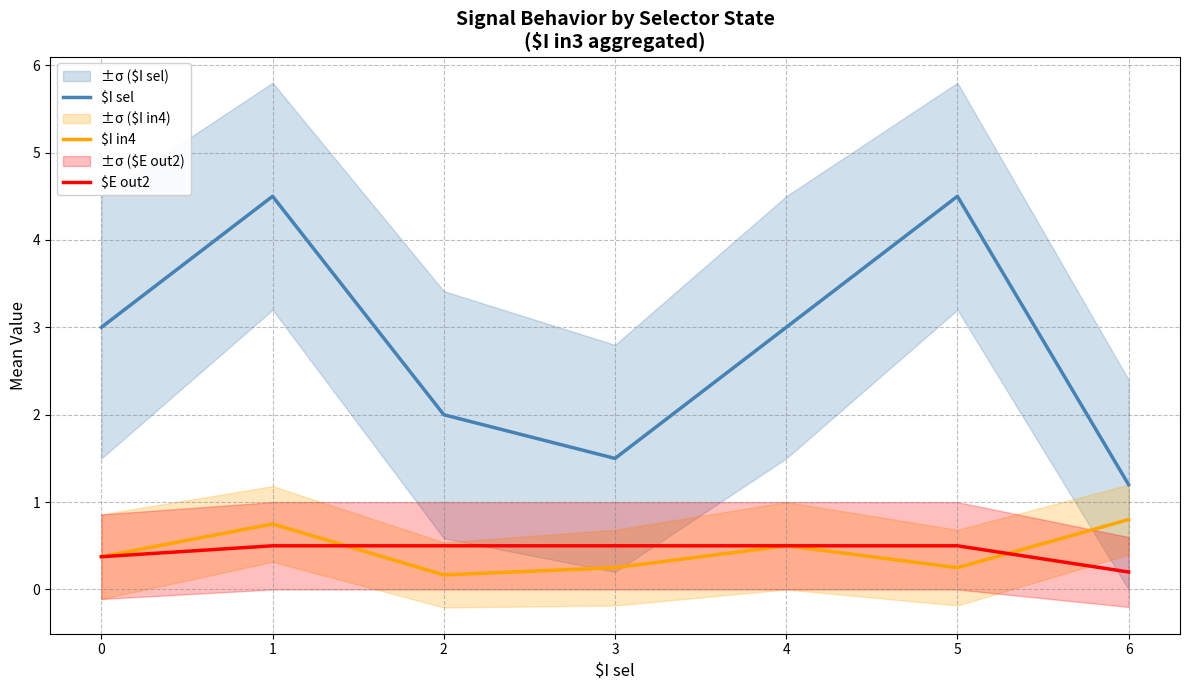

The $E out2 series shows 0.1 at 5. True or false?

False